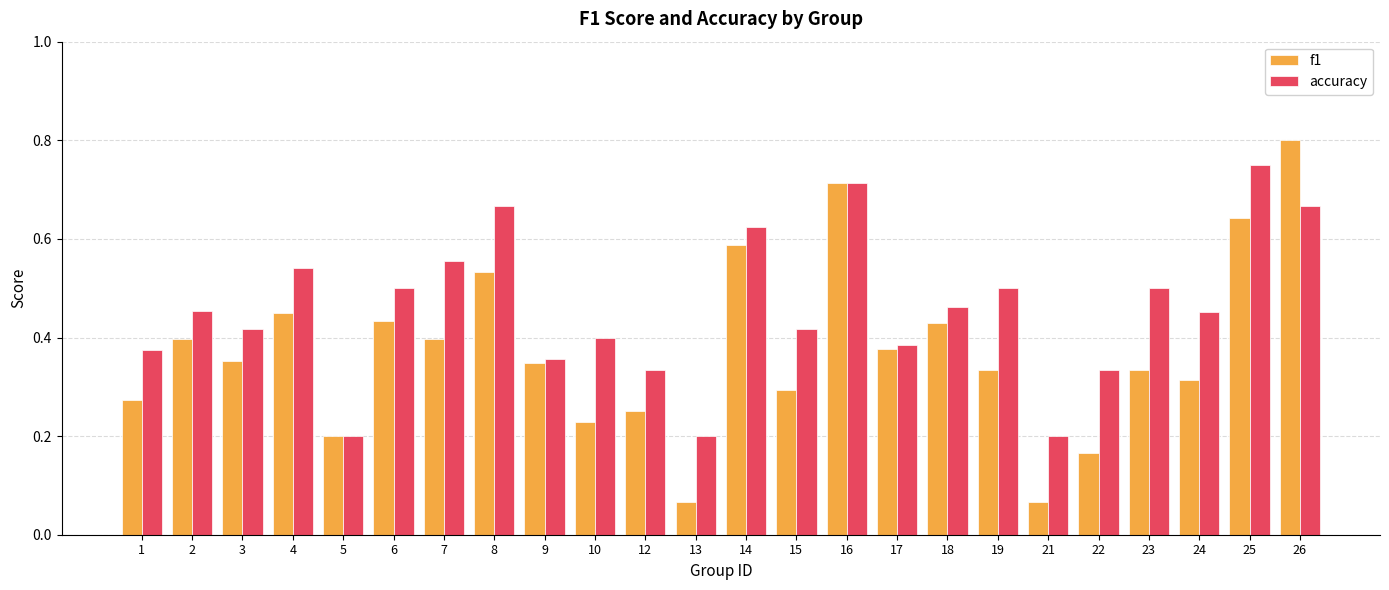

The value of f1 at 23 is 0.1. True or false?

False